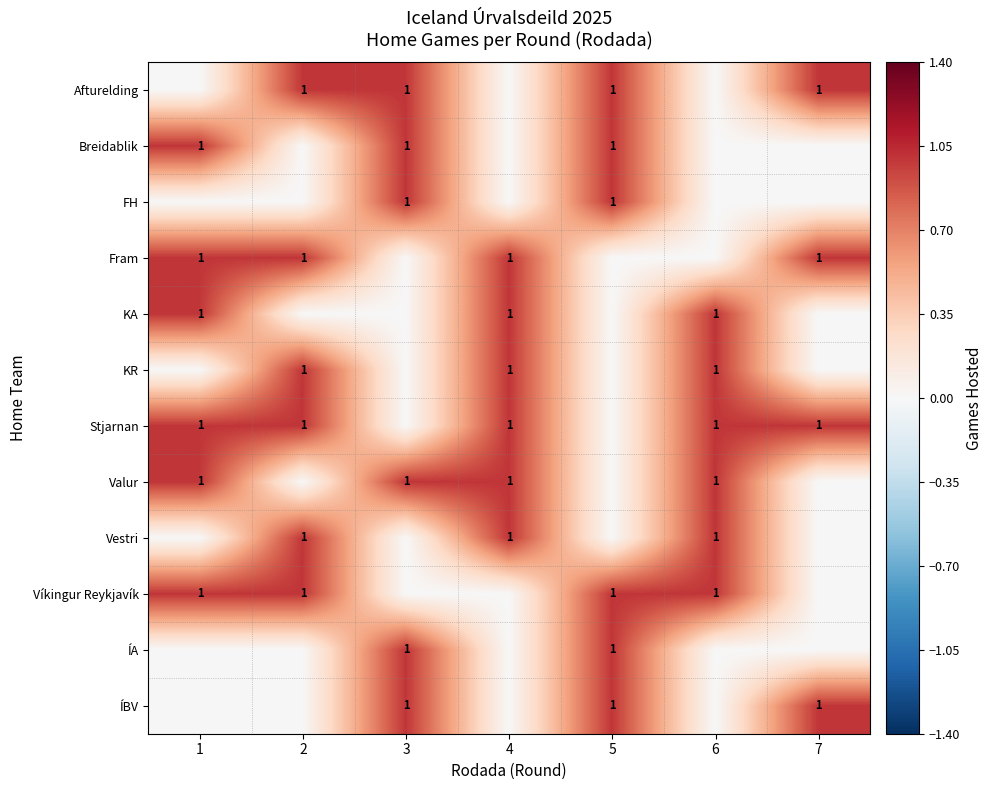

The value of Afturelding at 3 is 1. True or false?

True